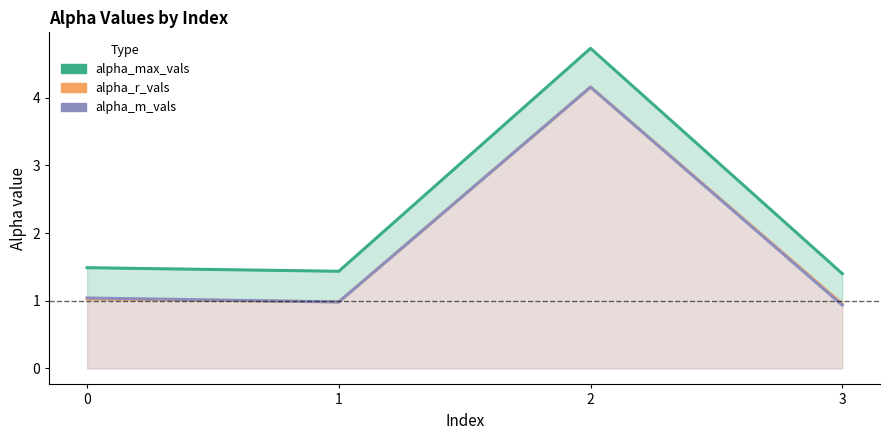

Which series has the largest total across all categories?

alpha_max_vals